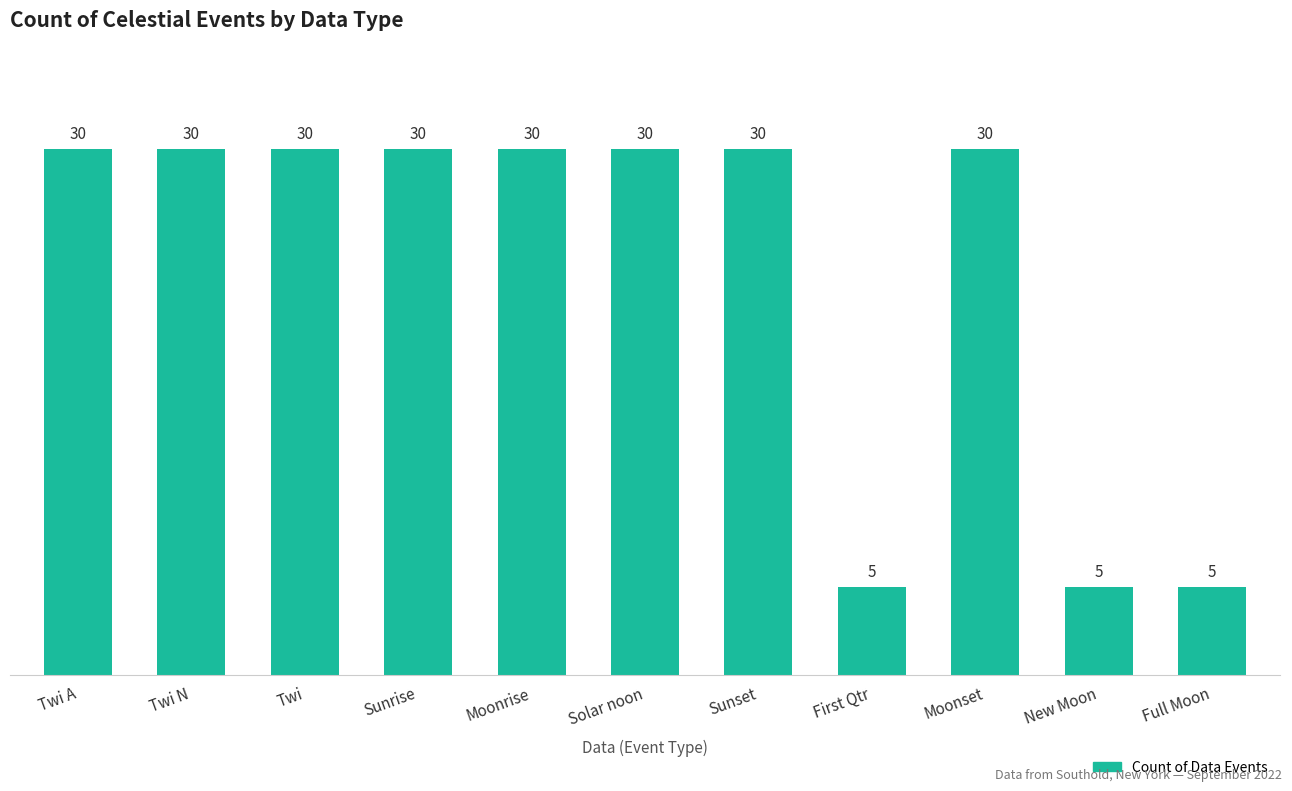

Reading left to right, what are all the values shown in this chart?

30	30	30	30	30	30	30	5	30	5	5